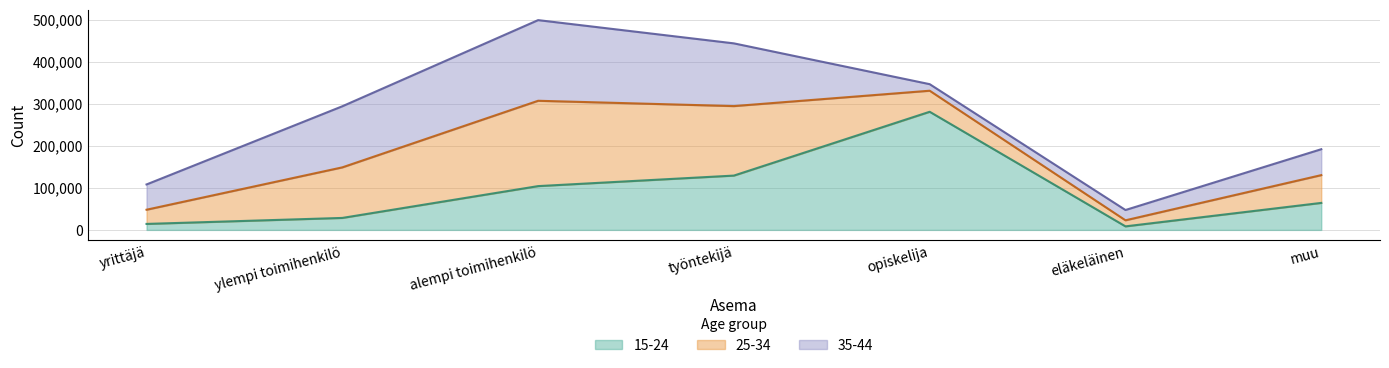

What is the difference between the highest and lowest values at opiskelija?

265640